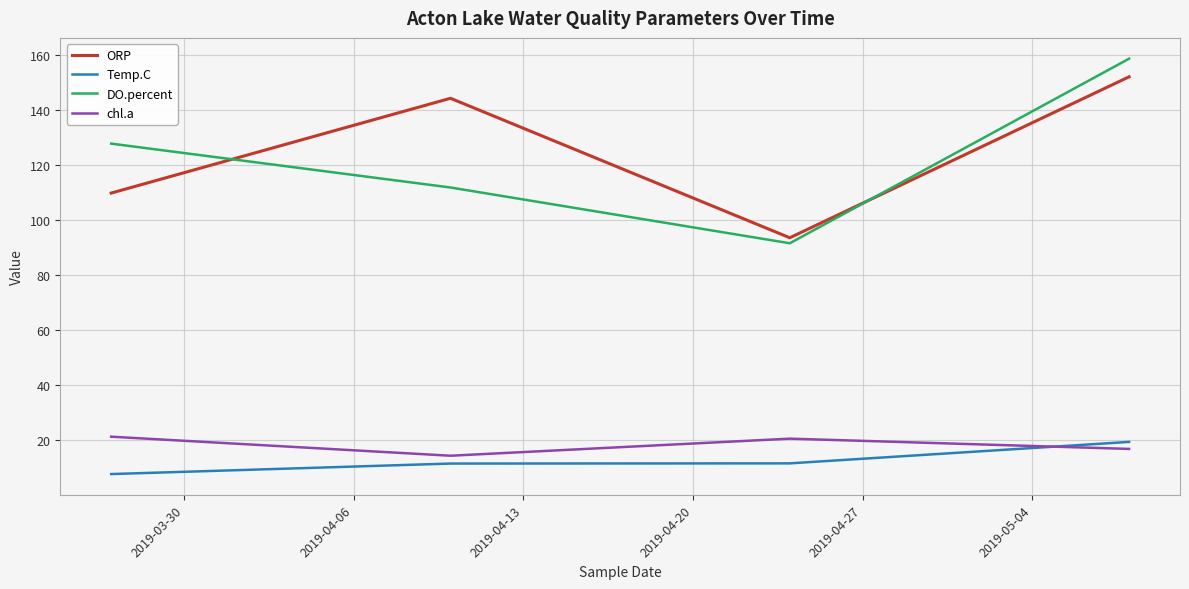

True or false: DO.percent and ORP intersect in this chart.

True